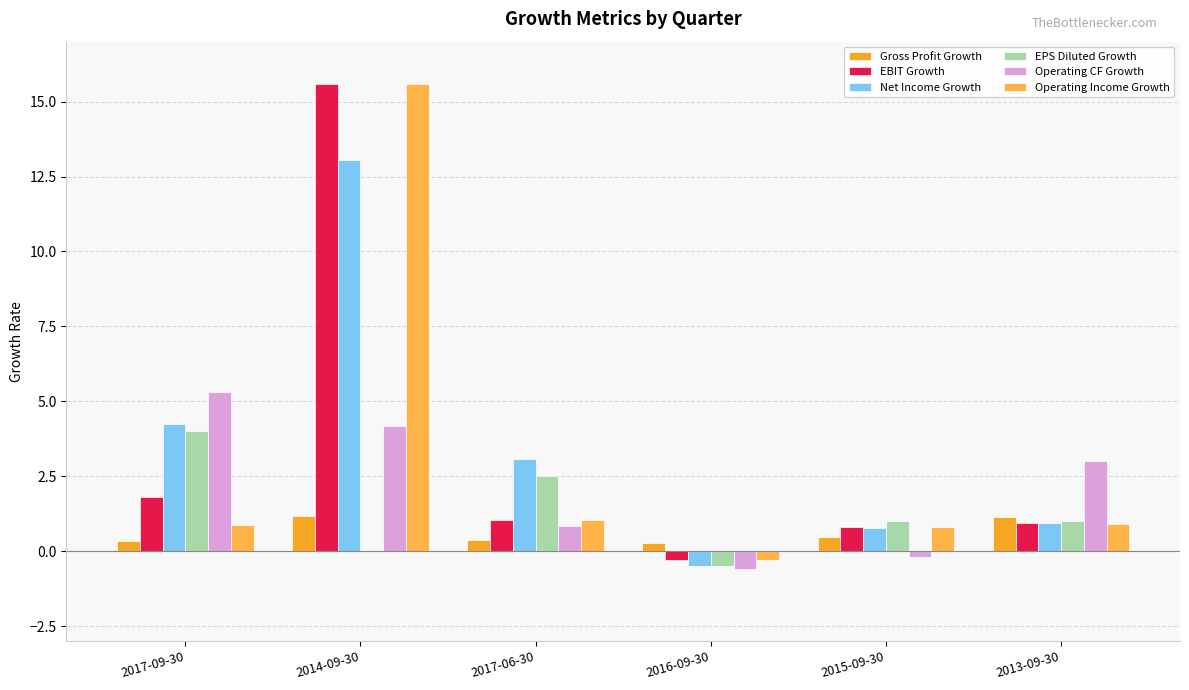

What is the label of the 4th bar from the right?

2017-06-30